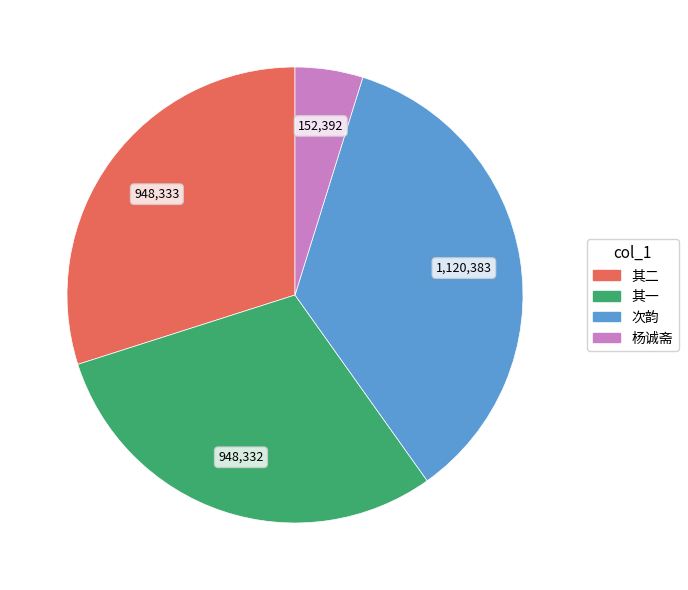

Is there a majority slice in this chart?

No